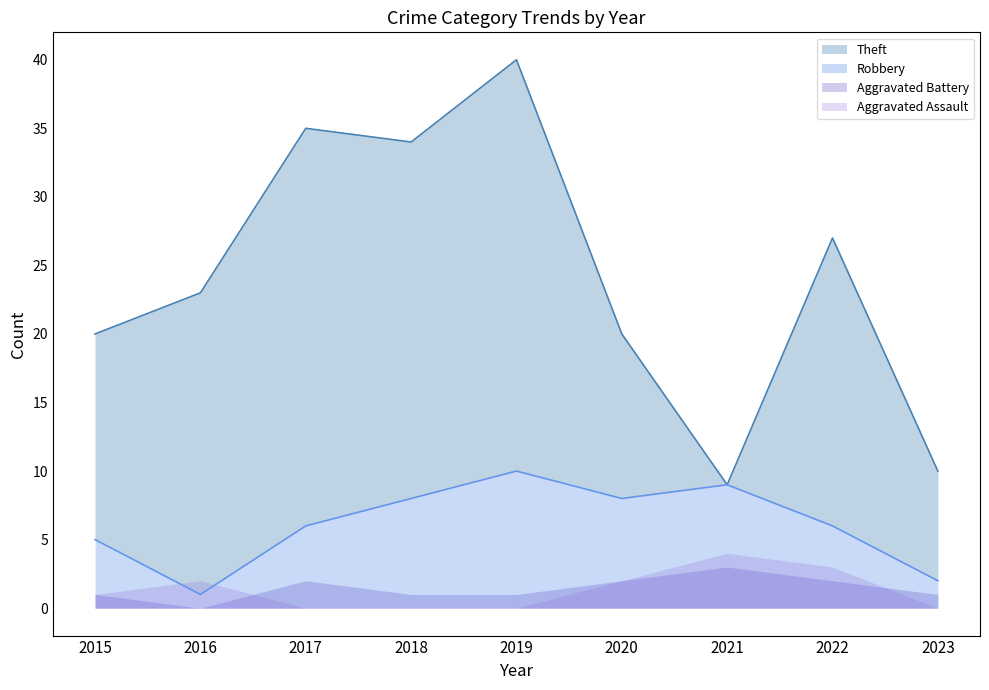

Reading left to right, extract all data points from this chart.

Robbery: 5	1	6	8	10	8	9	6	2
Theft: 20	23	35	34	40	20	9	27	10
Aggravated Battery: 1	0	2	1	1	2	3	2	1
Aggravated Assault: 1	2	0	0	0	2	4	3	0
Total: 27	26	44	43	52	32	25	39	13